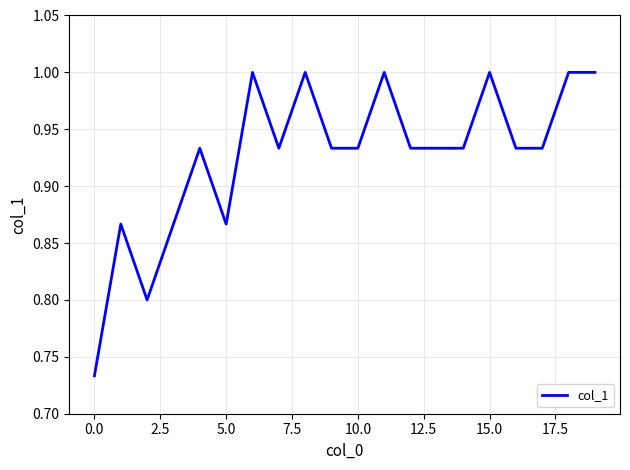

What is the greatest value displayed?

1.0